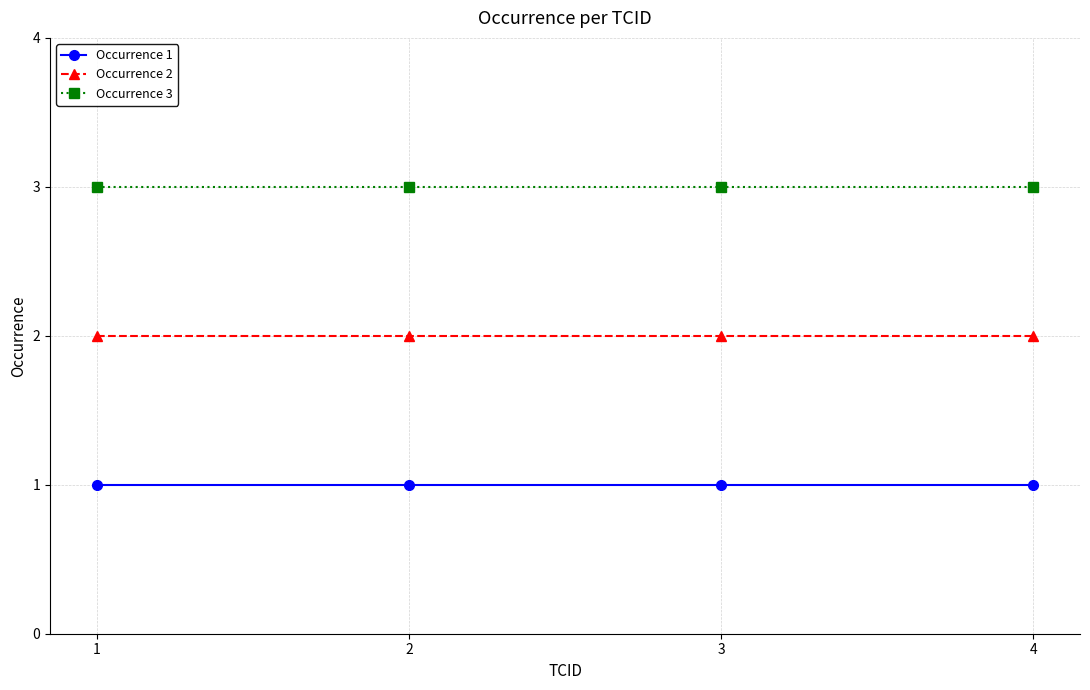

List the series in order of their peak value, lowest first.

Occurrence 1, Occurrence 2, Occurrence 3